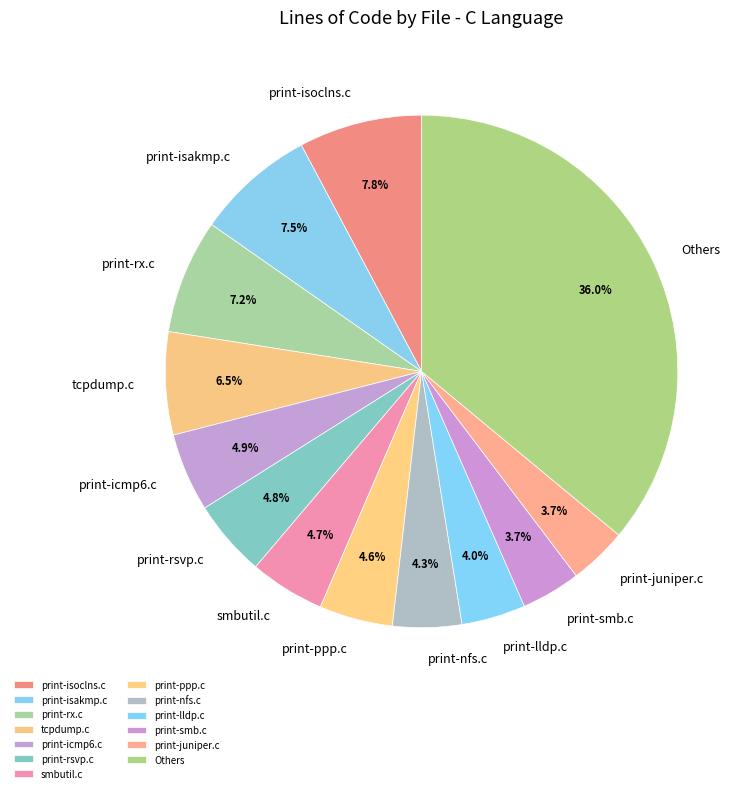

Between print-smb.c and print-rsvp.c, which is larger?

print-rsvp.c